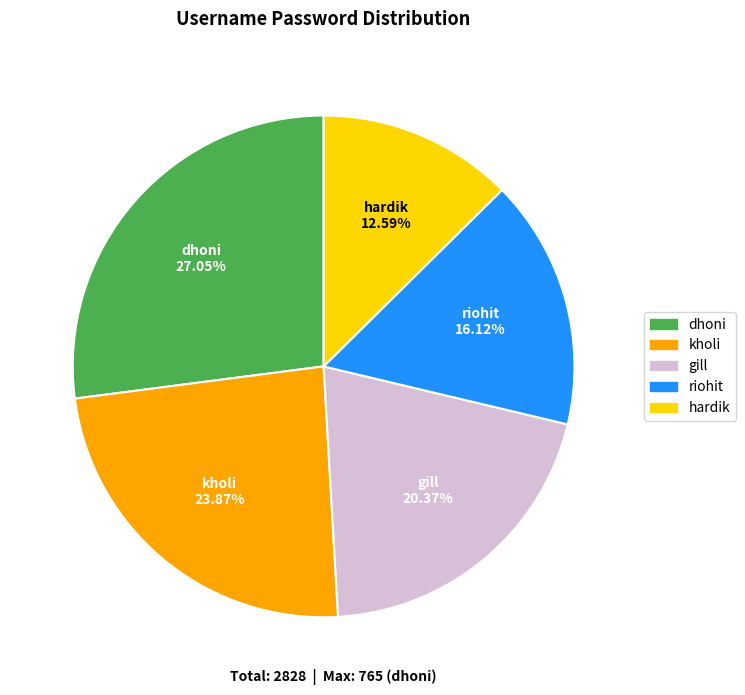

Is it true that hardik is 26% of the pie?

False